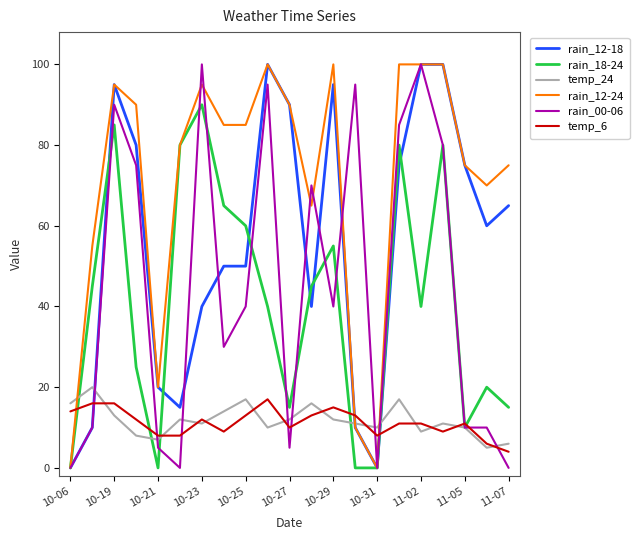

What is the greatest value displayed?

100